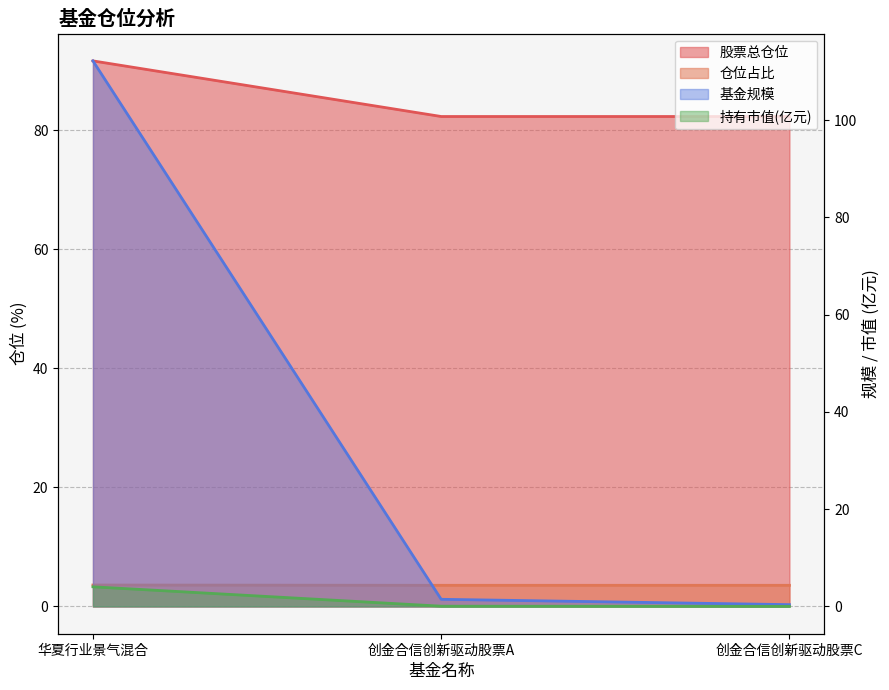

Rank the series by their maximum value, from highest to lowest.

基金规模, 股票总仓位, 持有市值(亿元), 仓位占比